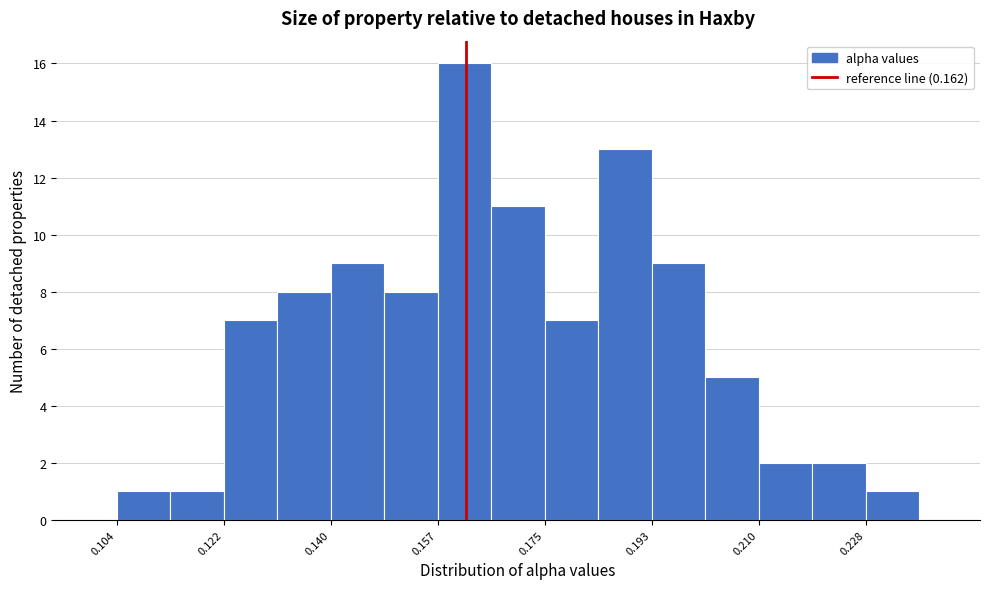

Reading left to right, transcribe this chart: for each bar, give the range it covers on the x-axis and its height. Neither the bar edges nor the heights are printed on the chart, so give them approximately, as read against the axes.

0.104 to 0.114: 1
0.114 to 0.122: 1
0.122 to 0.130: 7
0.130 to 0.140: 8
0.140 to 0.148: 9
0.148 to 0.158: 8
0.158 to 0.166: 16
0.166 to 0.176: 11
0.176 to 0.184: 7
0.184 to 0.192: 13
0.192 to 0.202: 9
0.202 to 0.210: 5
0.210 to 0.220: 2
0.220 to 0.228: 2
0.228 to 0.236: 1